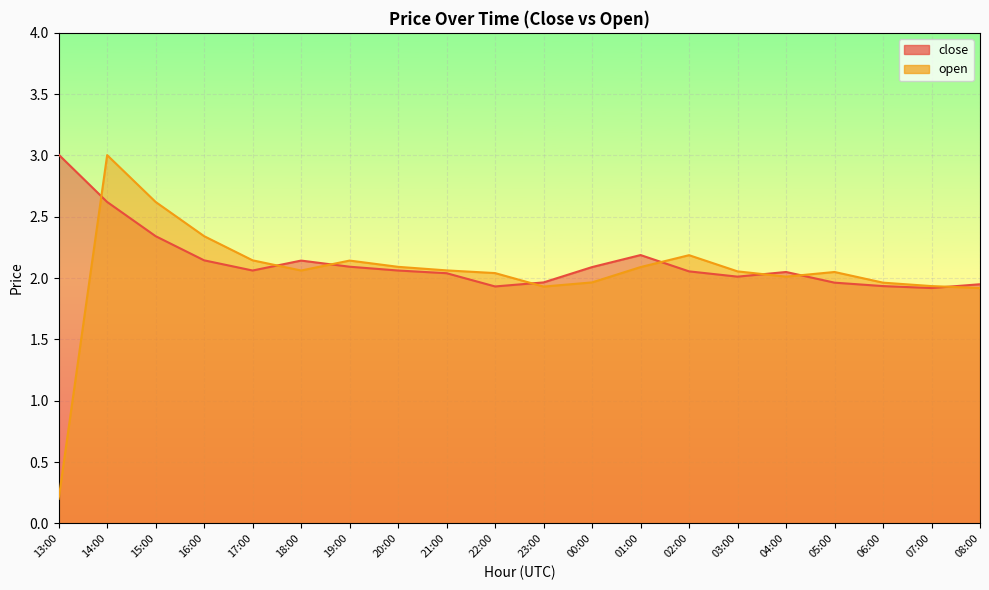

Which has a higher value, 00:00 or 22:00?

00:00